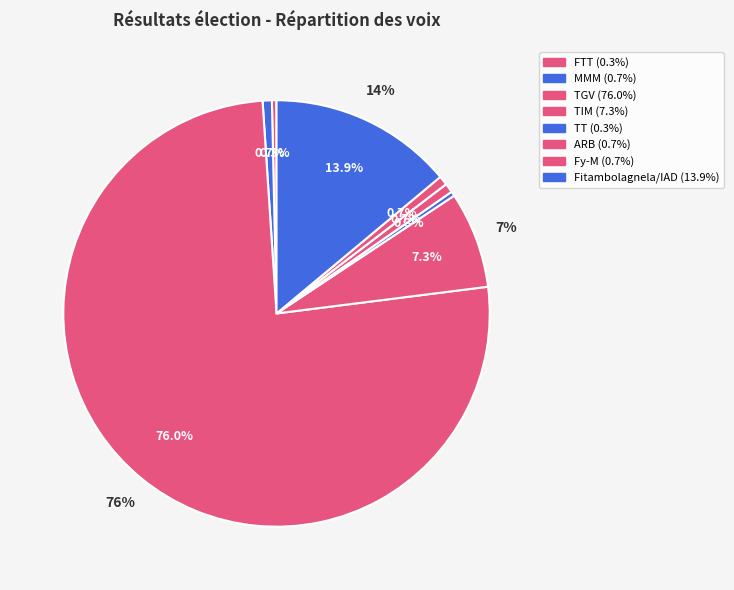

What percentage is NOT represented by HVM?

100.0%